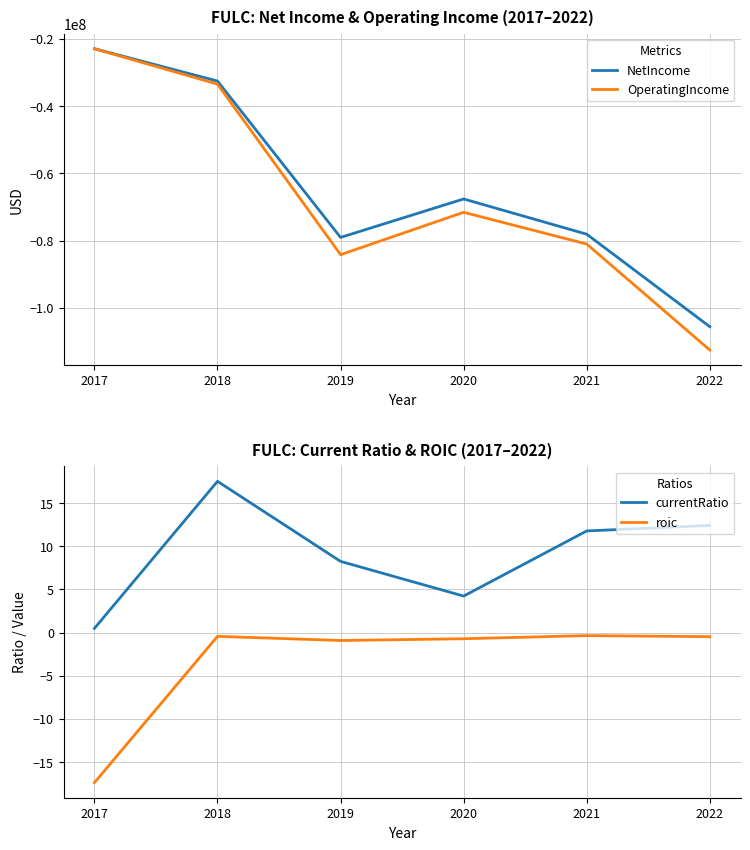

What is the minimum value for OperatingIncome?

-112561000